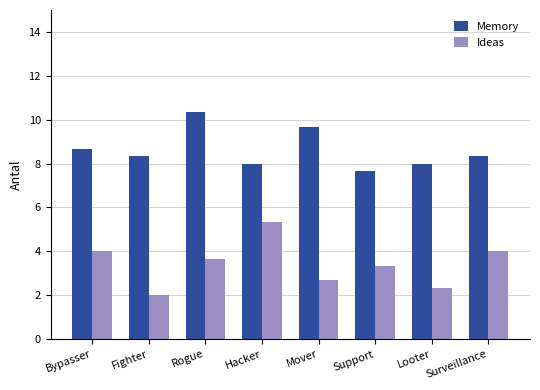

Reading left to right, what are all the values shown in this chart?

Memory: 8.7	8.3	10.3	8.0	9.7	7.7	8.0	8.3
Ideas: 4.0	2.0	3.7	5.3	2.7	3.3	2.3	4.0